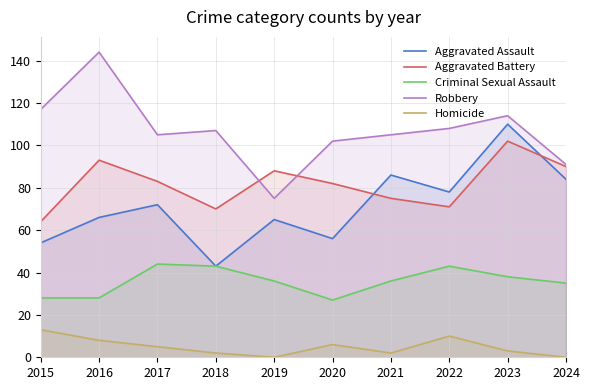

What is the sum of the Homicide values at 2022 and 2017?

15